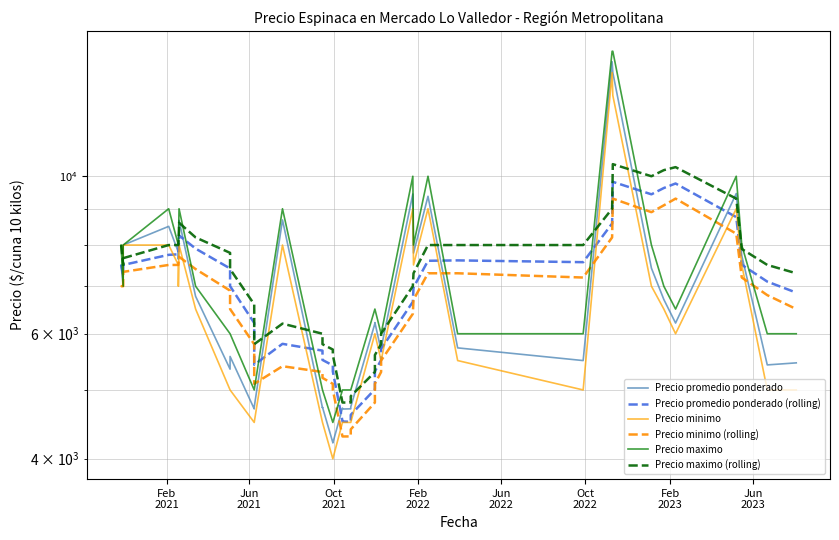

How many lines are shown in the chart?

6